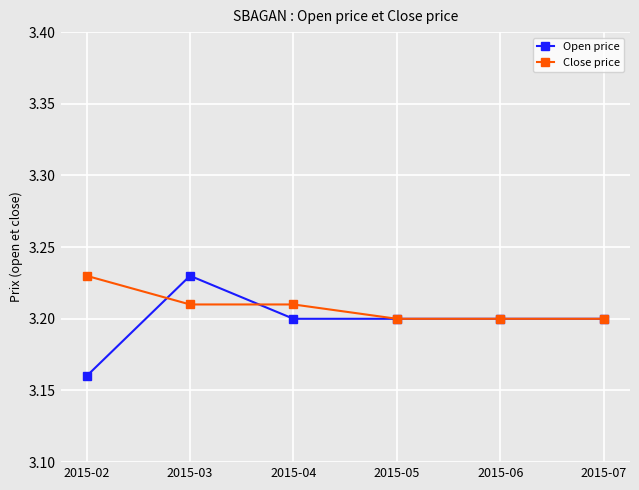

How many lines are shown in the chart?

2